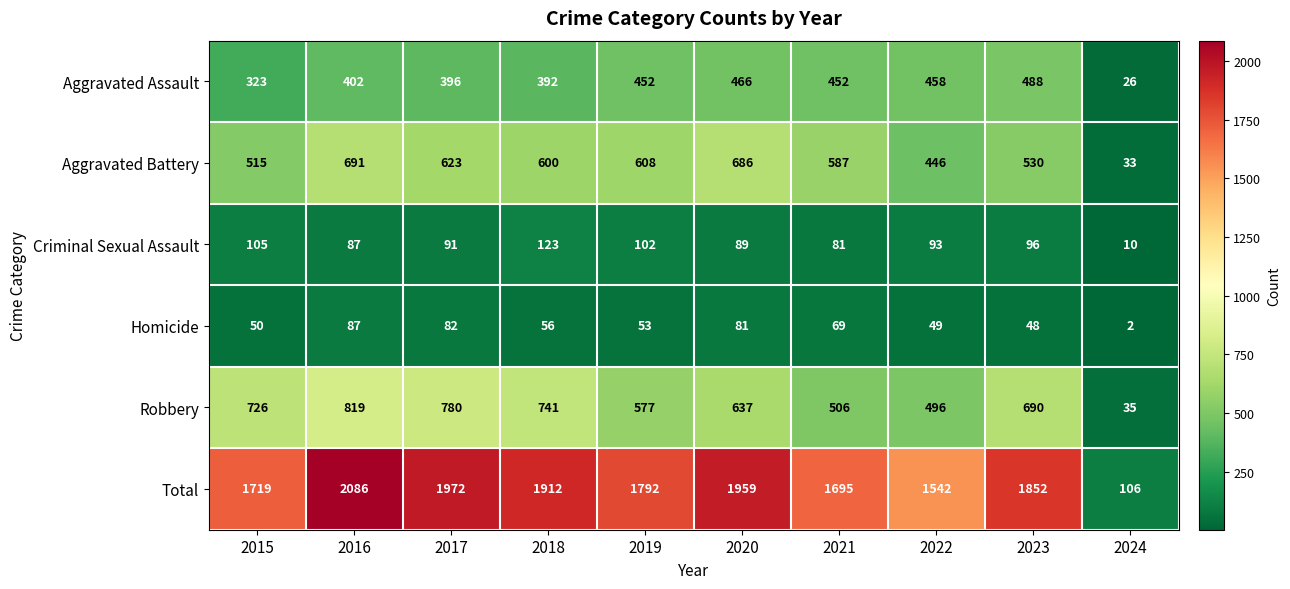

Is it true that Aggravated Battery equals 446 at 2022?

True